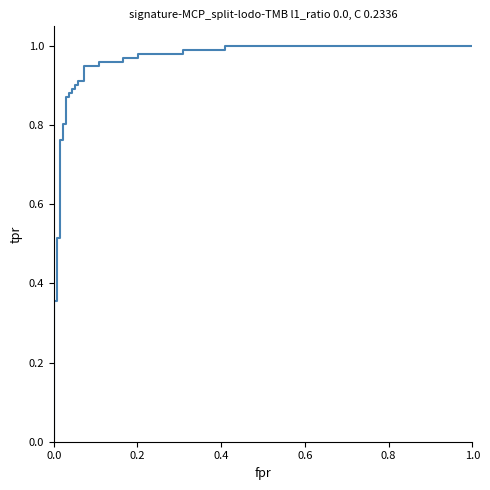

Is this an area chart (filled region under the line)?

No